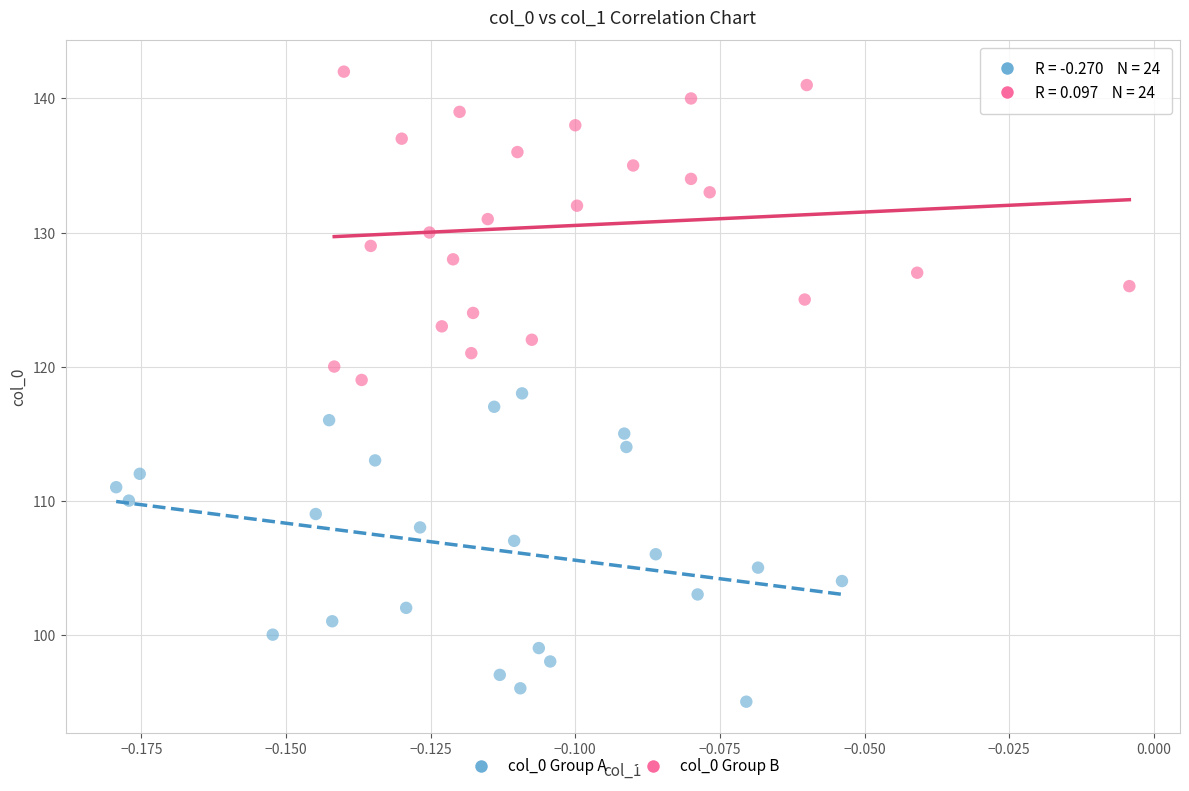

What are all the series names shown in the legend?

col_0 Group A, col_0 Group B